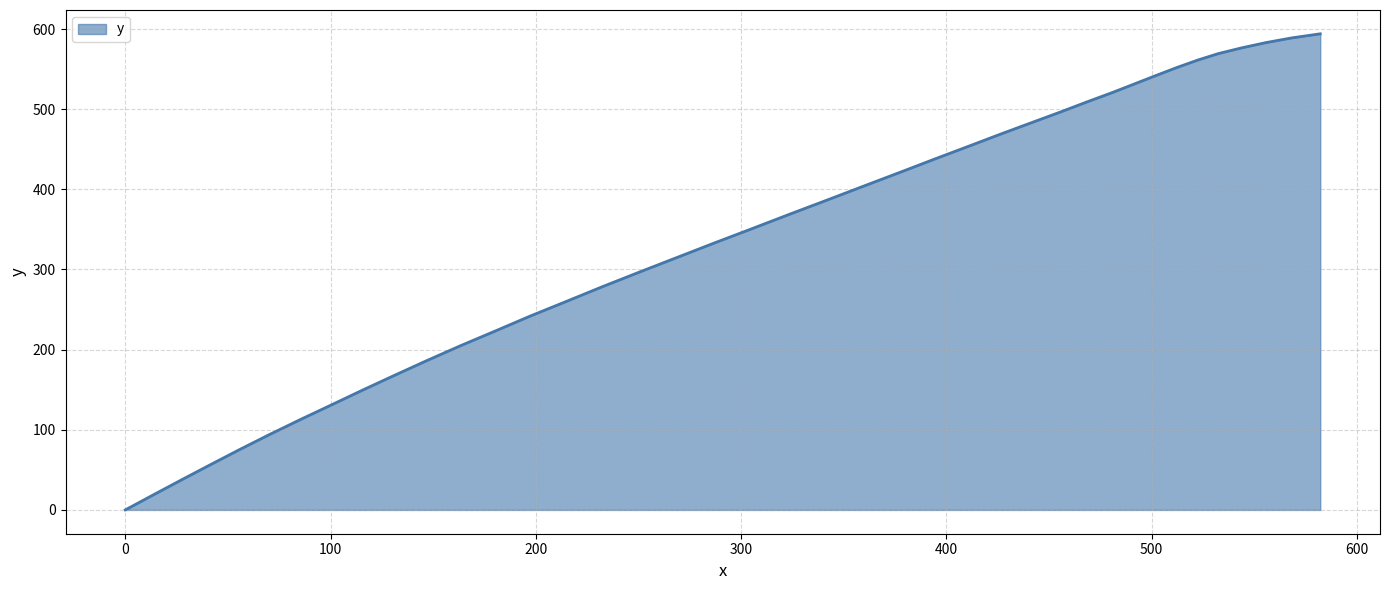

What is the difference between the maximum and minimum values?

594.1